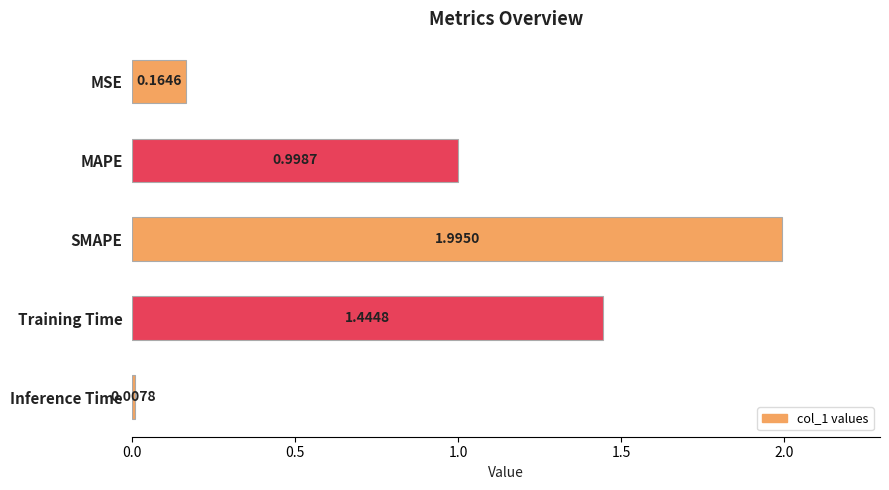

What is the sum of the values at SMAPE and MAPE?

3.0